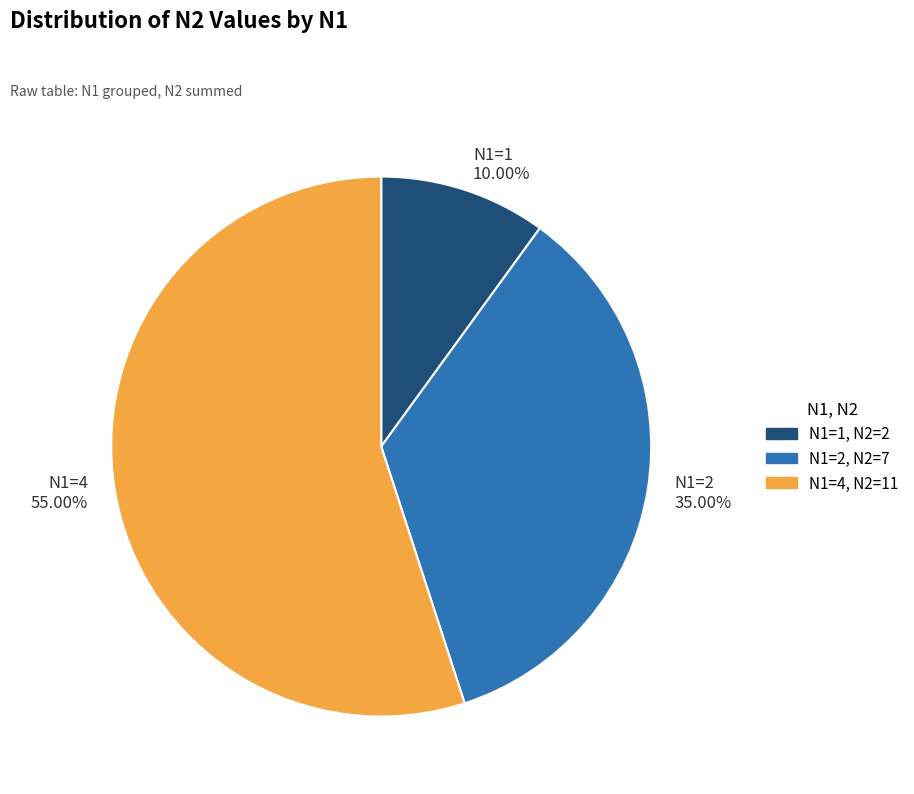

How many slices are in this pie chart?

3